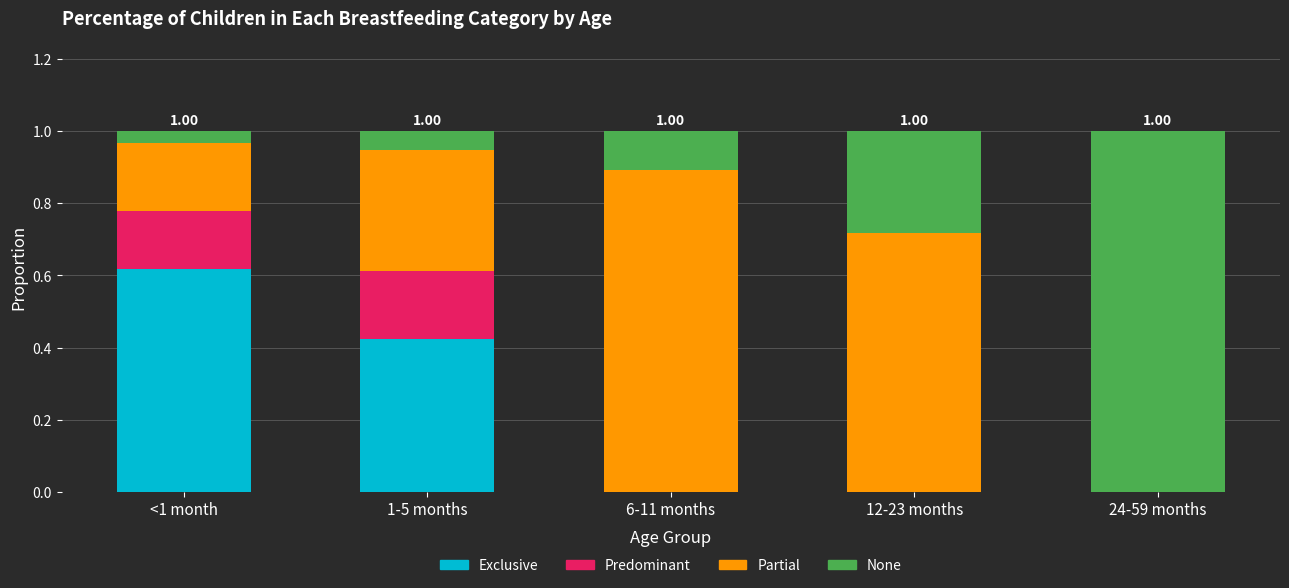

What is the sum of all Exclusive values?

1.0